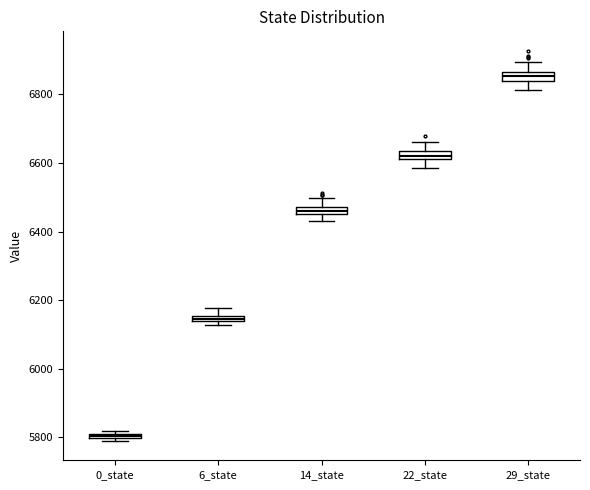

Where is the upper edge of the box for 14_state on the y-axis? The values are not printed on the chart, so give them approximately, as read against the axis.

6480